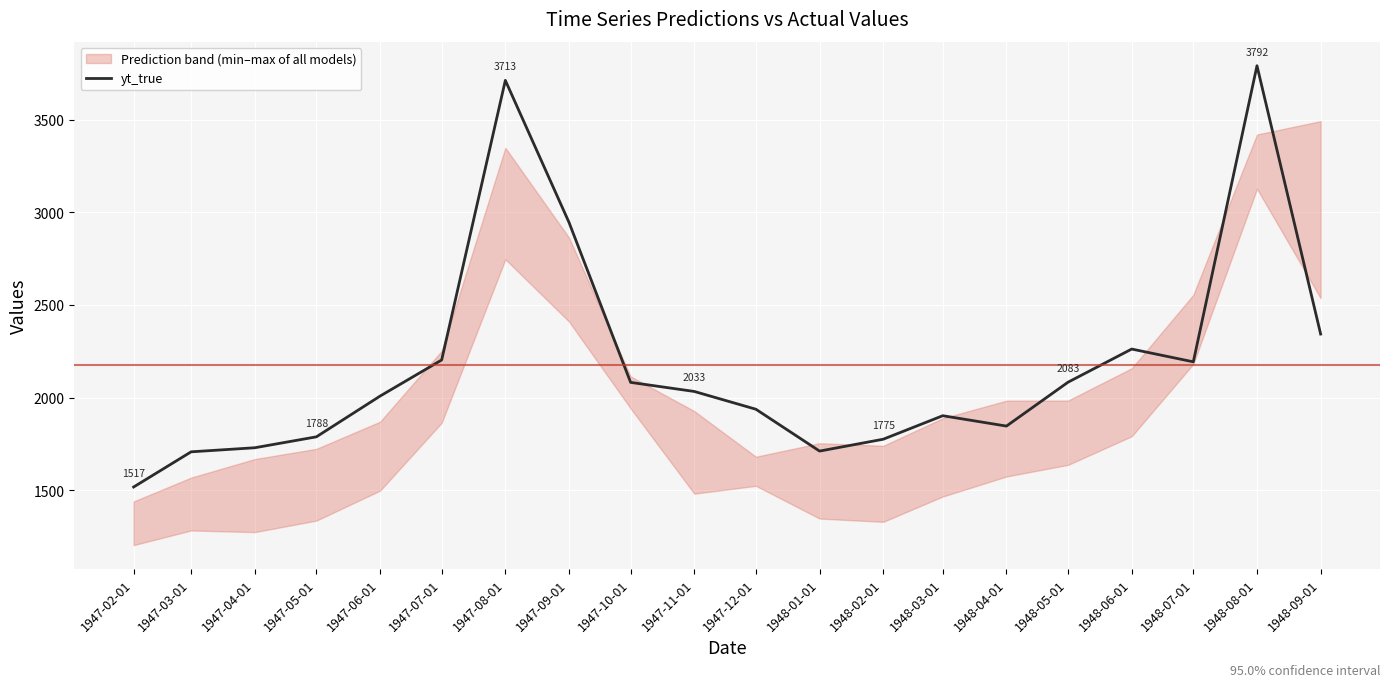

True or false: the data shows 2946 at 1947-09-01.

True